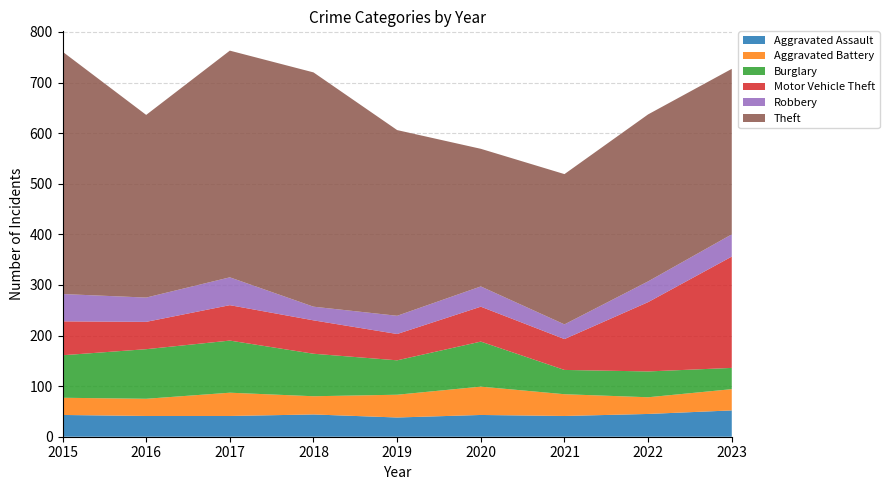

Reading left to right, extract all data points from this chart.

Aggravated Assault: 43	41	41	44	38	43	41	45	52
Aggravated Battery: 34	34	46	36	45	56	43	33	42
Burglary: 84	98	103	84	68	89	48	51	42
Motor Vehicle Theft: 67	54	70	66	52	69	61	137	220
Robbery: 54	48	55	27	36	40	29	41	44
Theft: 479	361	448	463	367	272	297	330	327